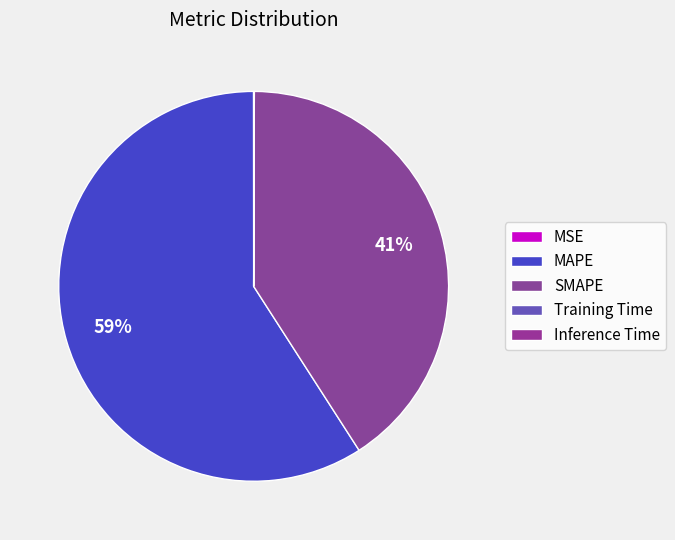

Does any single category account for the majority?

Yes